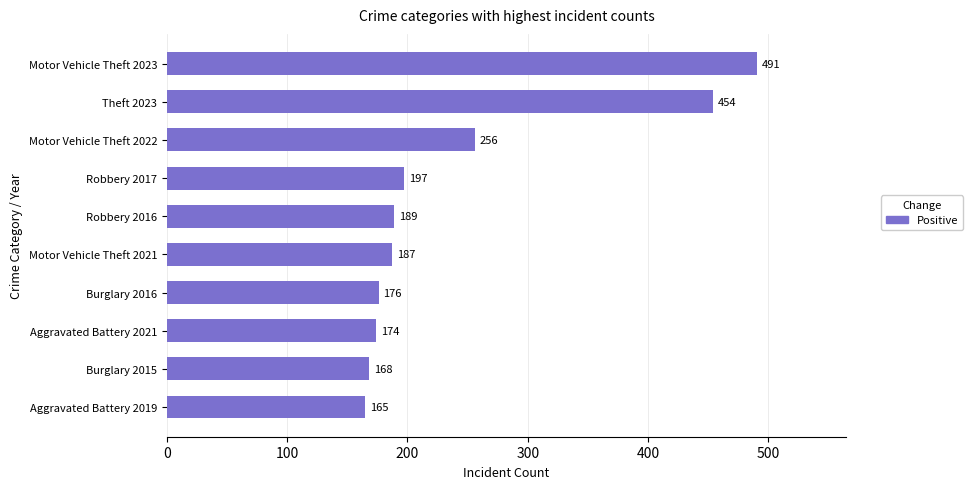

What is the difference between the second highest and second lowest values?

286